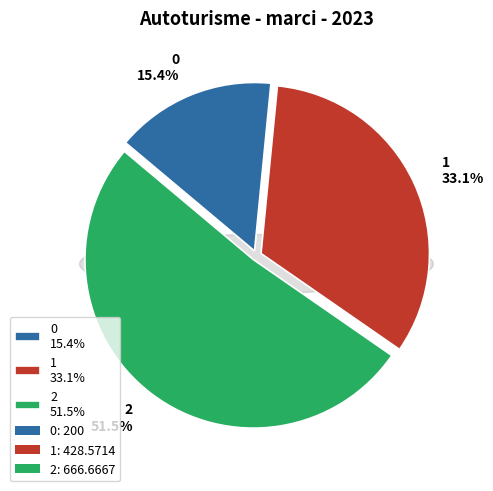

Is it true that 1 is 33% of the pie?

True